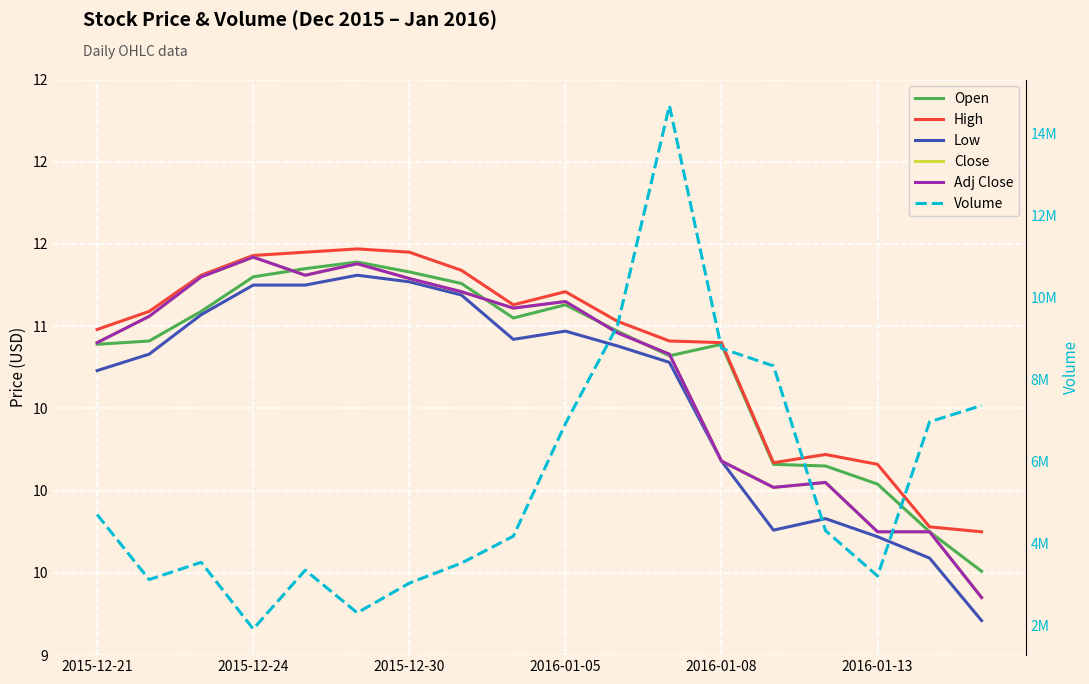

At which label is Close closest to 10?

13